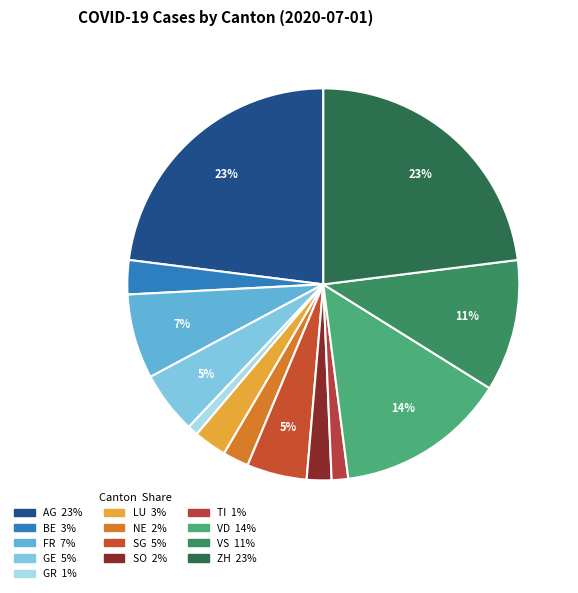

What percentage is NOT represented by ZH?

77.0%